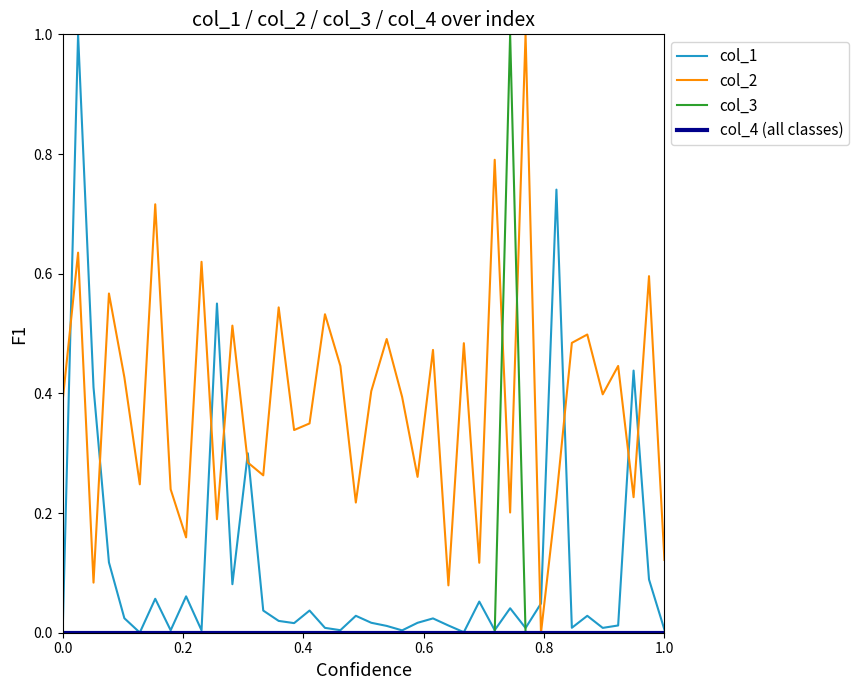

Which series ends up on top after the final intersection of col_1 and col_2?

col_2